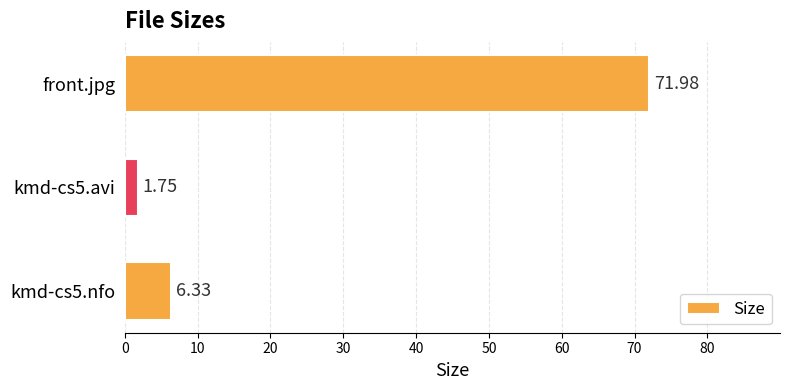

What is the difference between the second highest and minimum values?

4.6